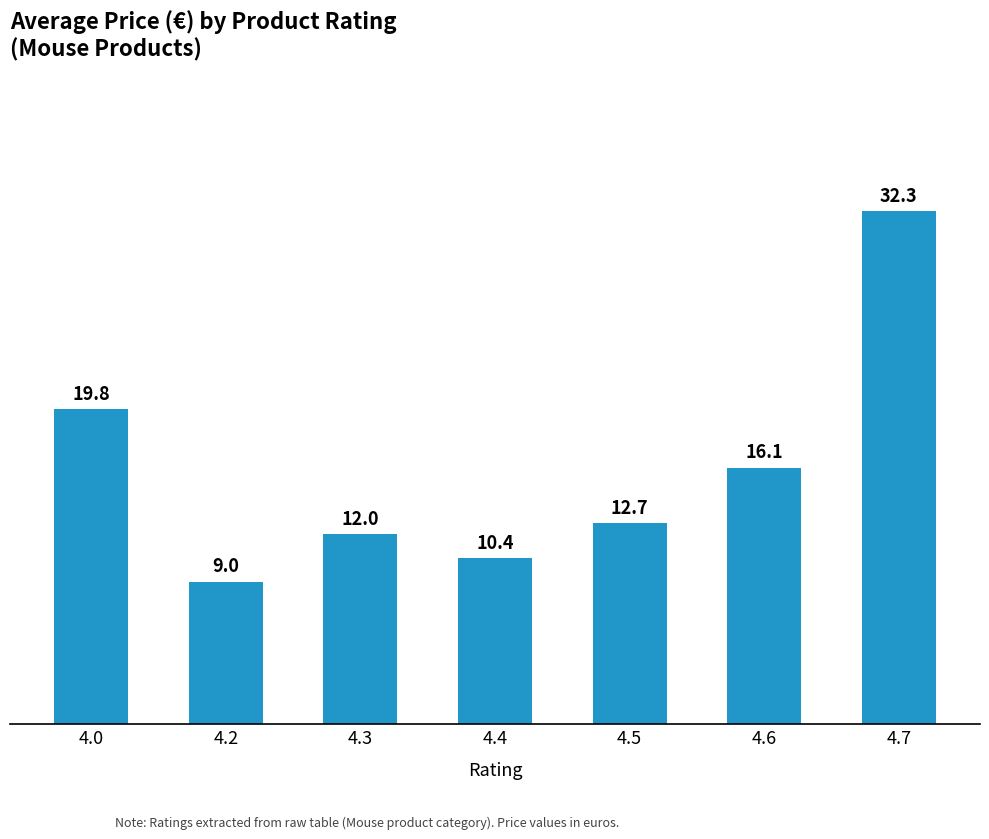

True or false: the data shows 20.0 at 4.3.

False